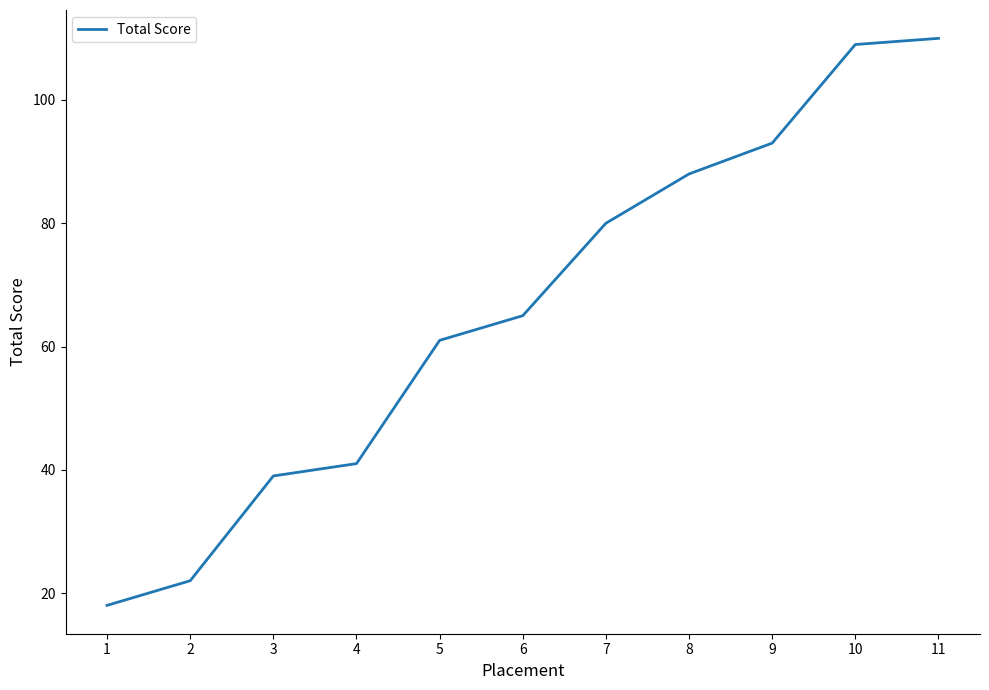

Rank the categories by value from highest to lowest.

11, 10, 9, 8, 7, 6, 5, 4, 3, 2, 1